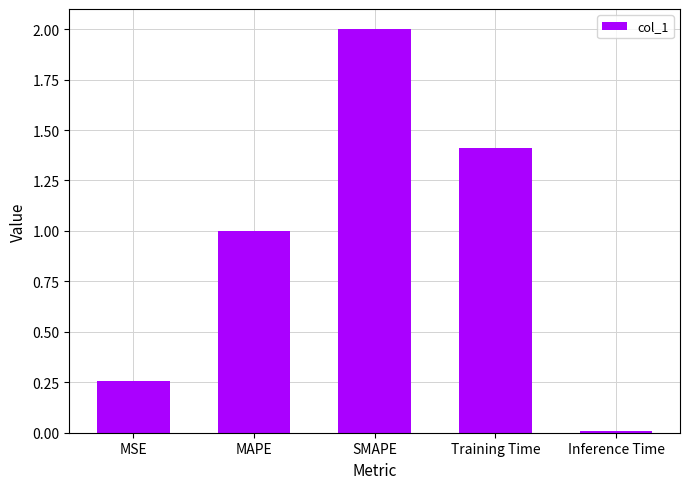

What is the change in value from Training Time to Inference Time?

-1.4